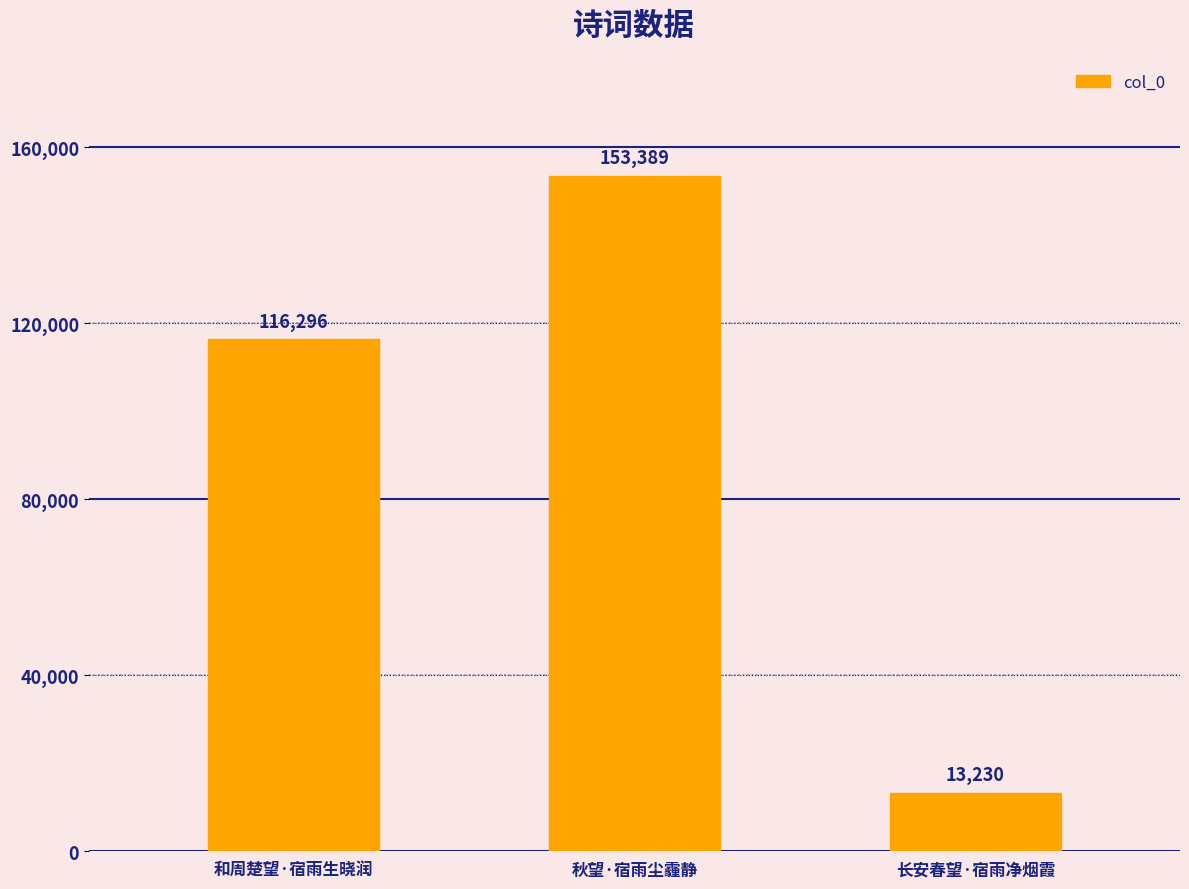

At which label is the value closest to 83309?

和周楚望·宿雨生晓润